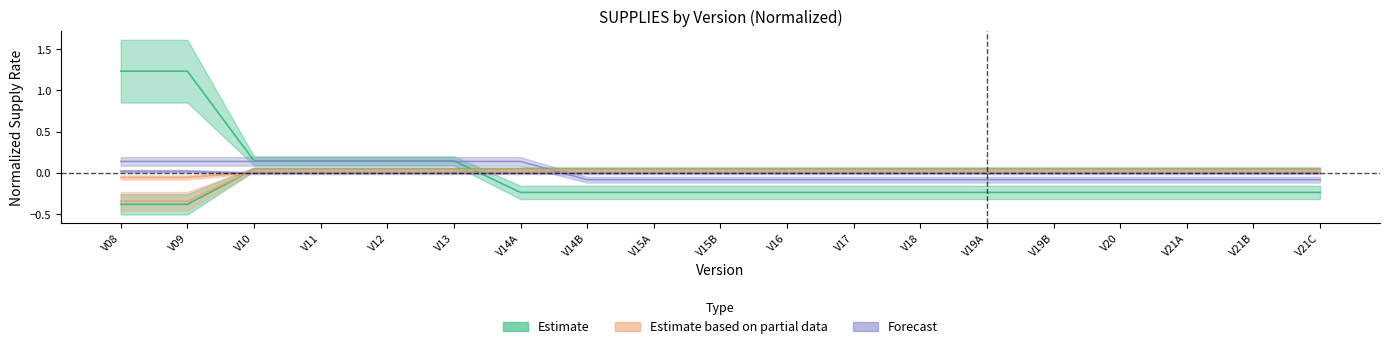

What is the spread (max minus min) of values at V12?

0.2